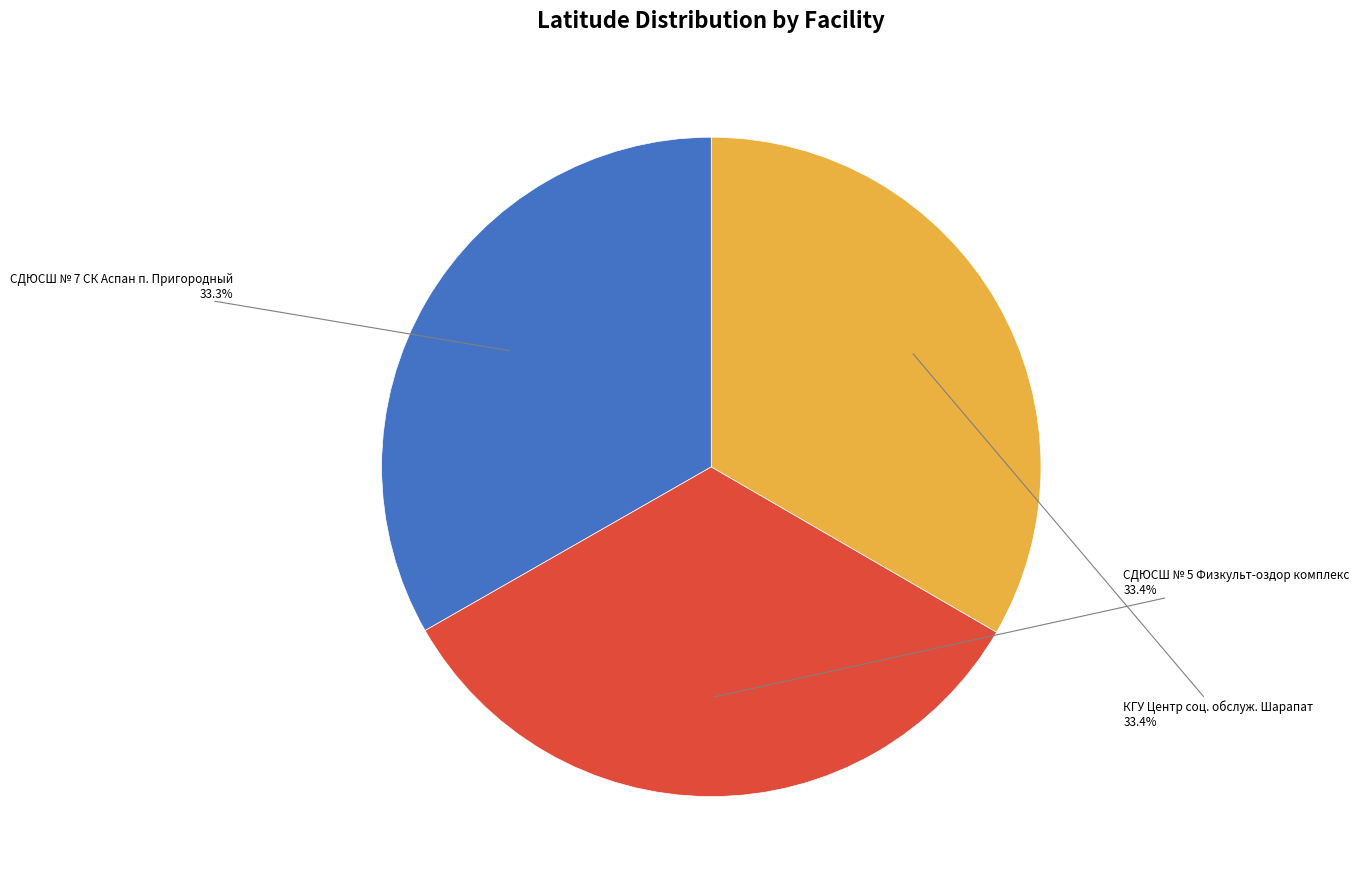

Is there a majority slice in this chart?

No